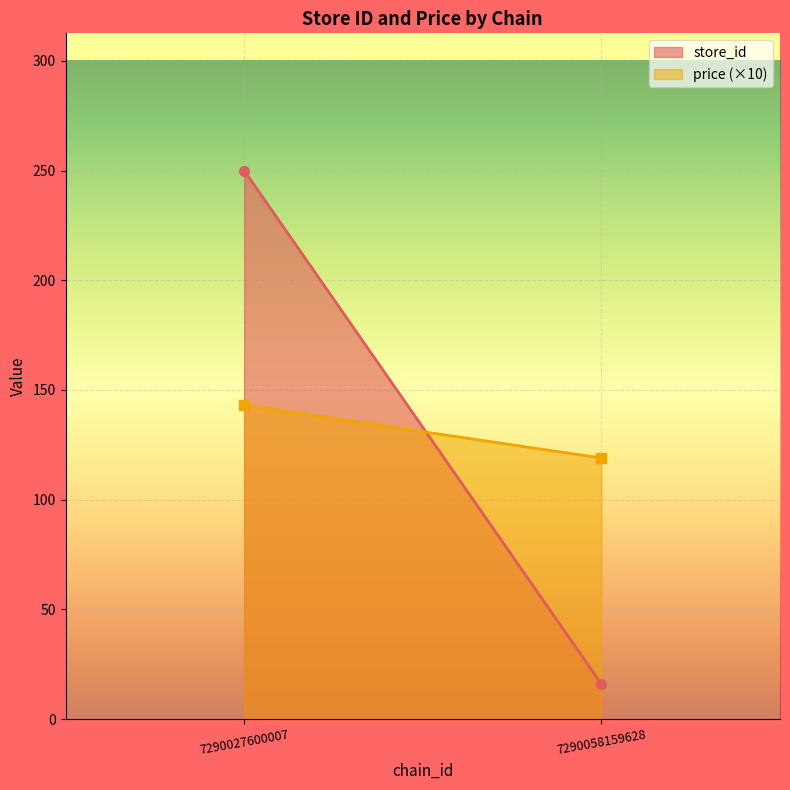

What is the average value of the store_id series?

133